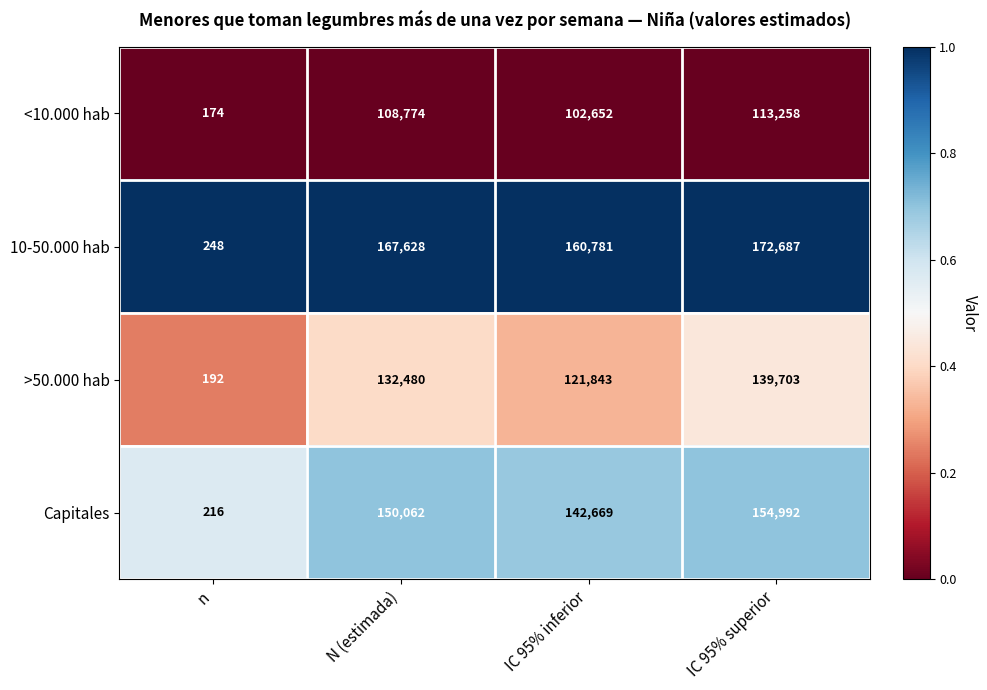

The value of <10.000 hab at IC 95% inferior is 172991. True or false?

False